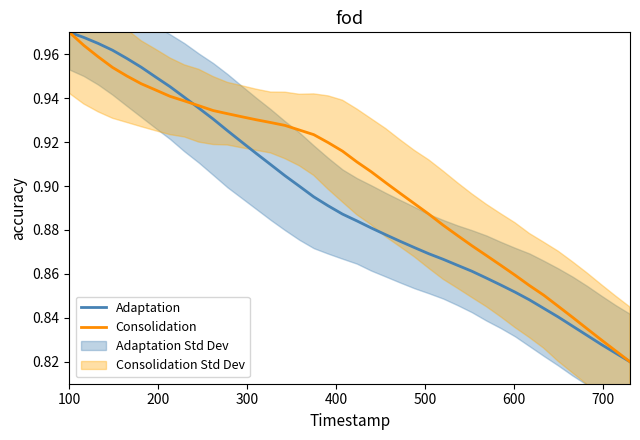

Which series has the widest spread of values?

Adaptation